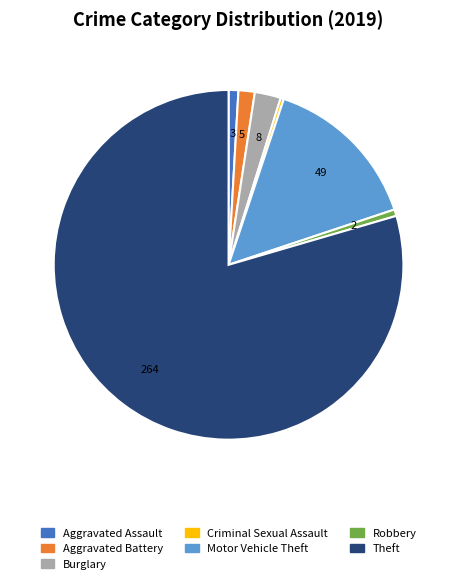

Between Criminal Sexual Assault and Burglary, which is larger?

Burglary